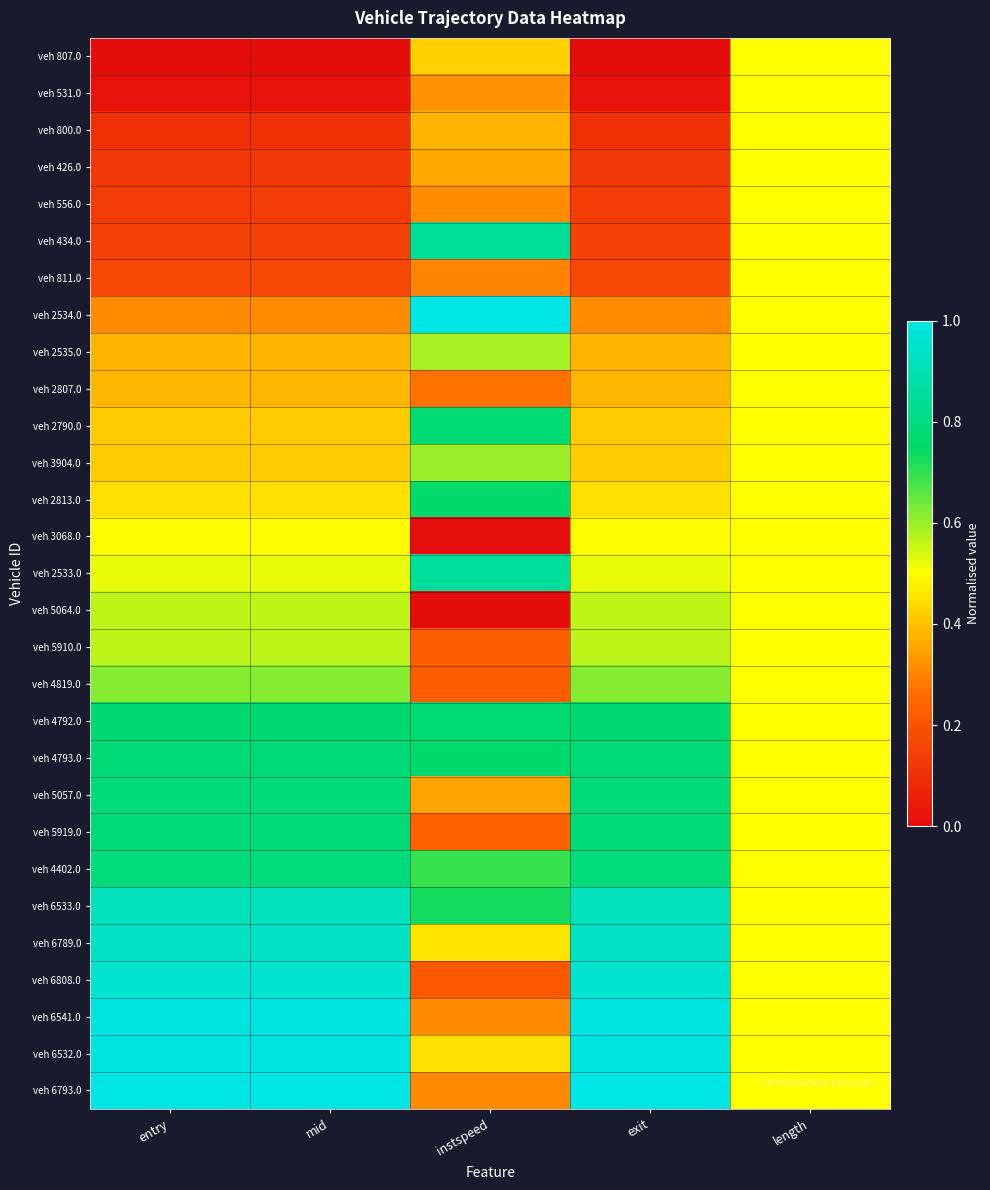

Which series has the largest total across all categories?

veh 6533.0